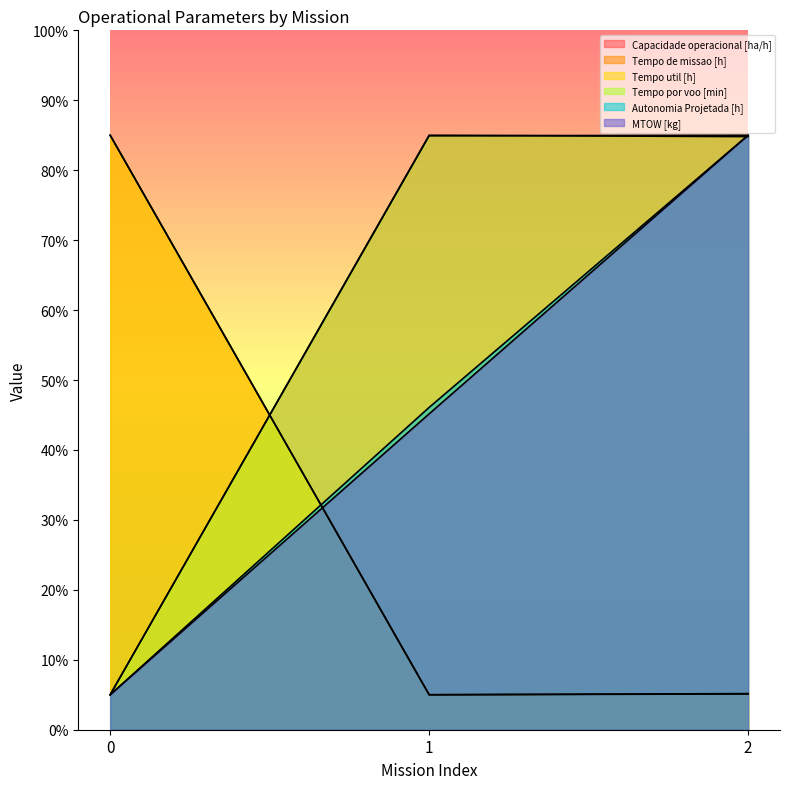

At which category is the sum across all series the highest?

2